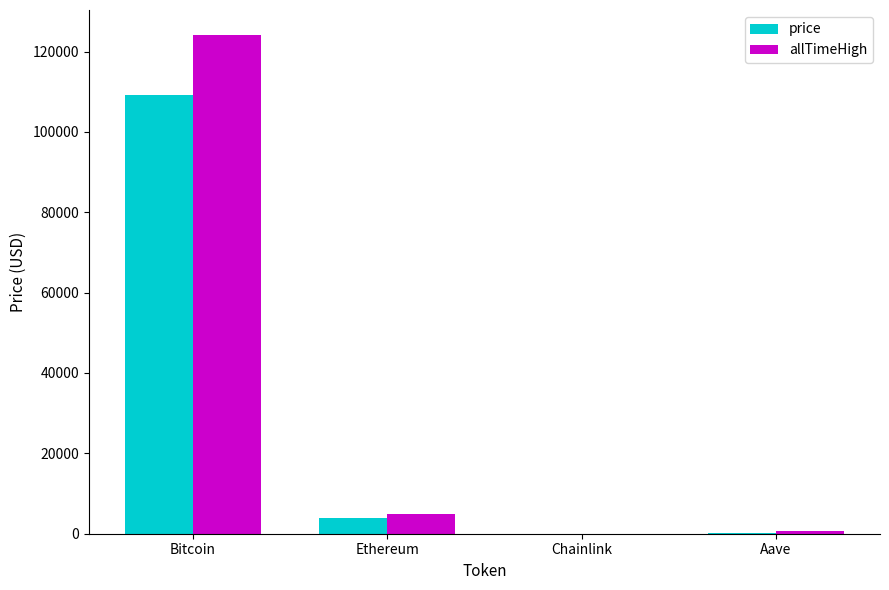

True or false: price has a value of 3917.8 at Ethereum.

True